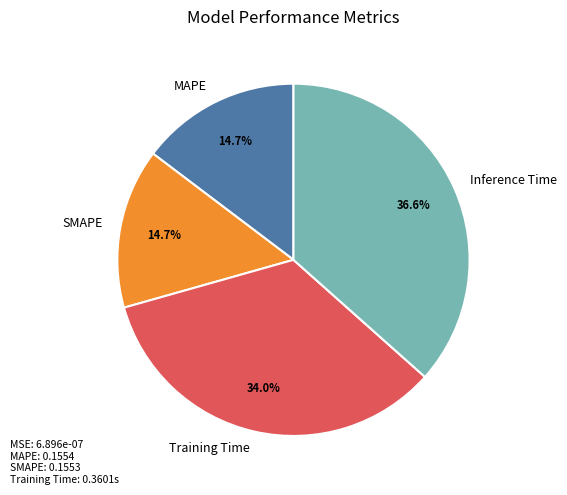

To the nearest percent, what is the average slice percentage?

25%